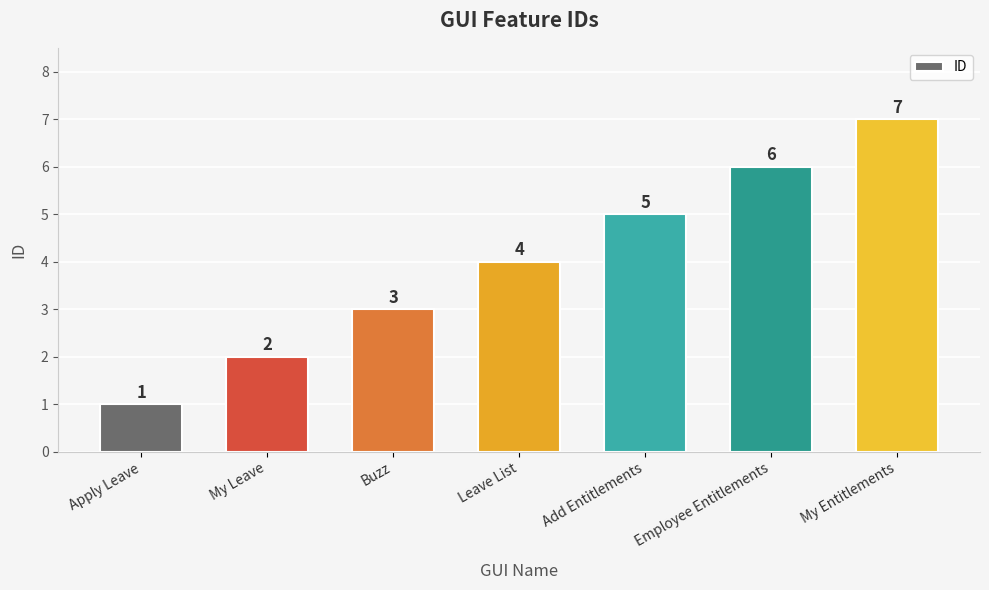

What is the label of the 2nd bar from the right?

Employee Entitlements